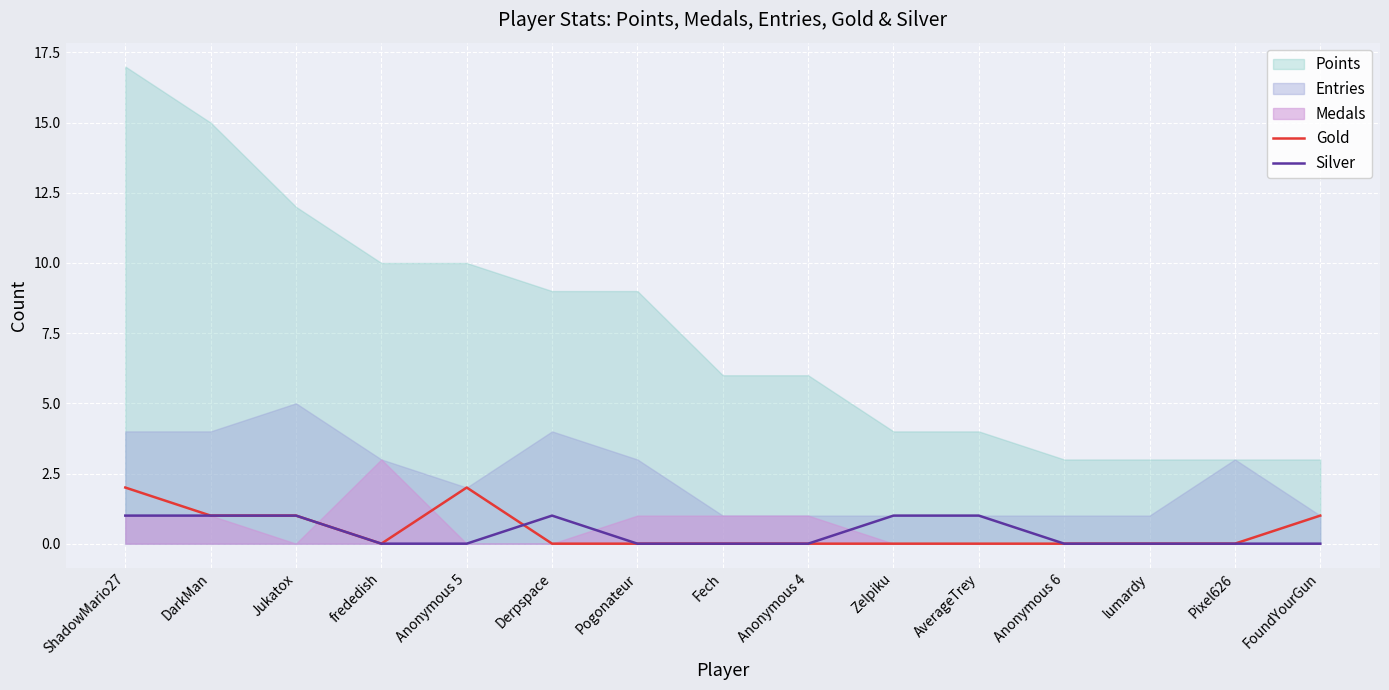

Rank the categories by Silver value from highest to lowest.

ShadowMario27, DarkMan, Jukatox, Derpspace, Zelpiku, AverageTrey, frededish, Anonymous 5, Pogonateur, Fech, Anonymous 4, Anonymous 6, lumardy, Pixel626, FoundYourGun